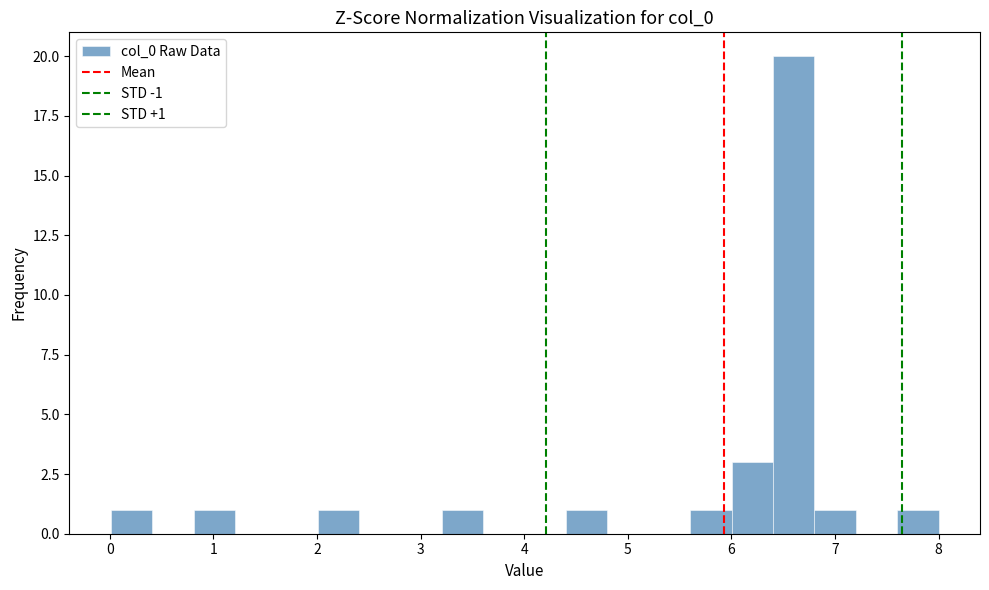

Around what value on the x-axis is the tallest bar? Give the approximate position of its centre, as read against the axis.

6.6